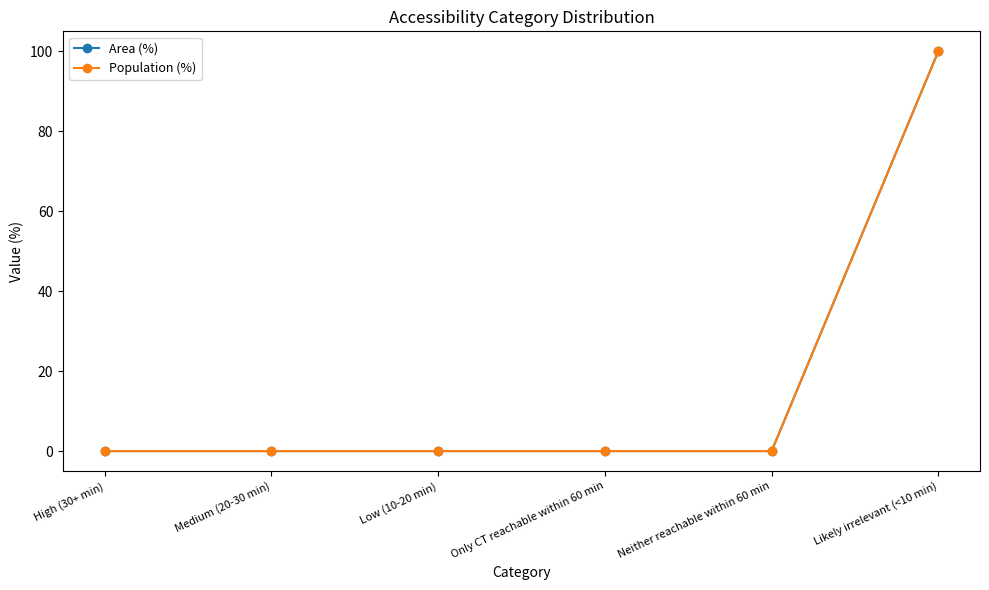

Is this an area chart (filled region under the line)?

No